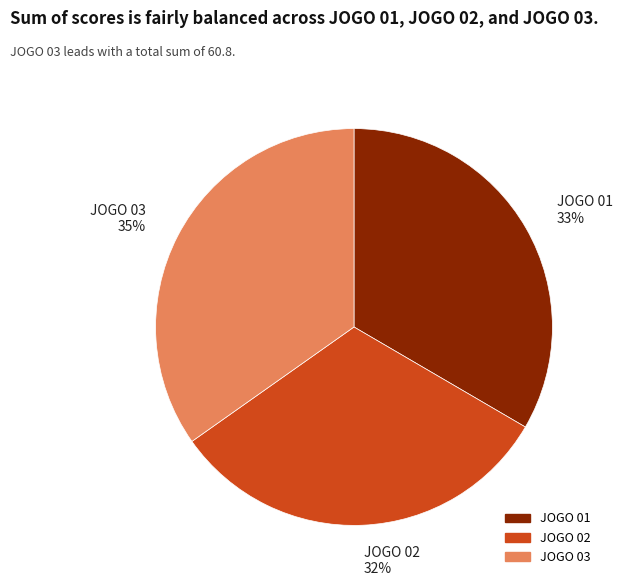

Which has a higher value, JOGO 01 33% or JOGO 03 35%?

JOGO 03 35%